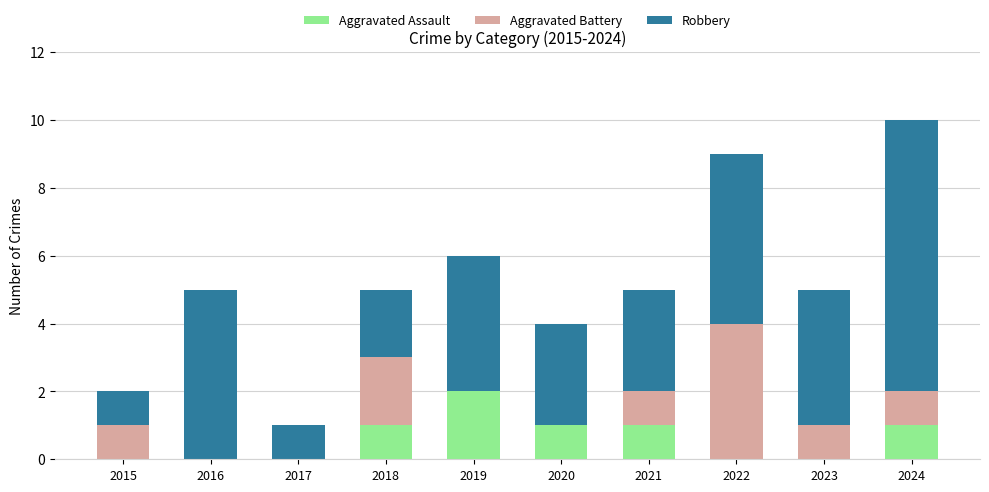

How many data points does each series have?

10